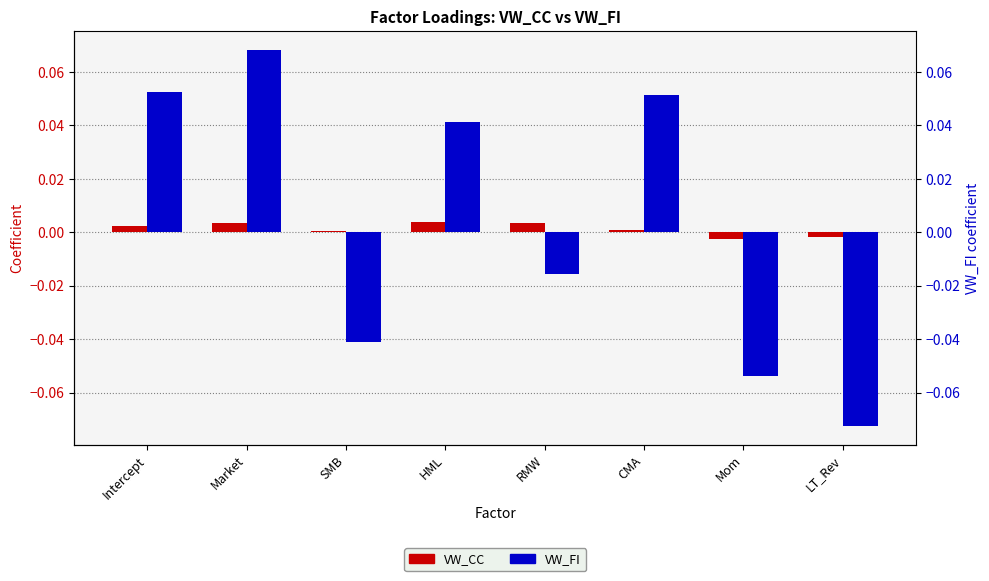

What are all the series names shown in the legend?

VW_CC, VW_FI